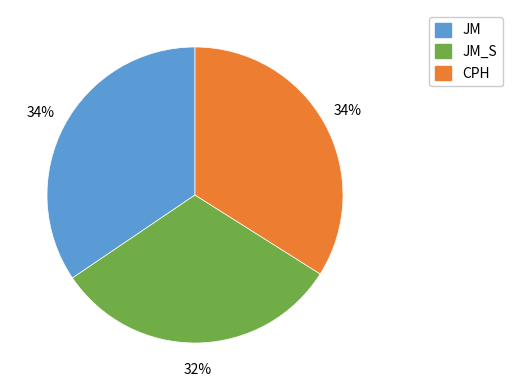

Is there any slice that represents more than half of the pie?

No